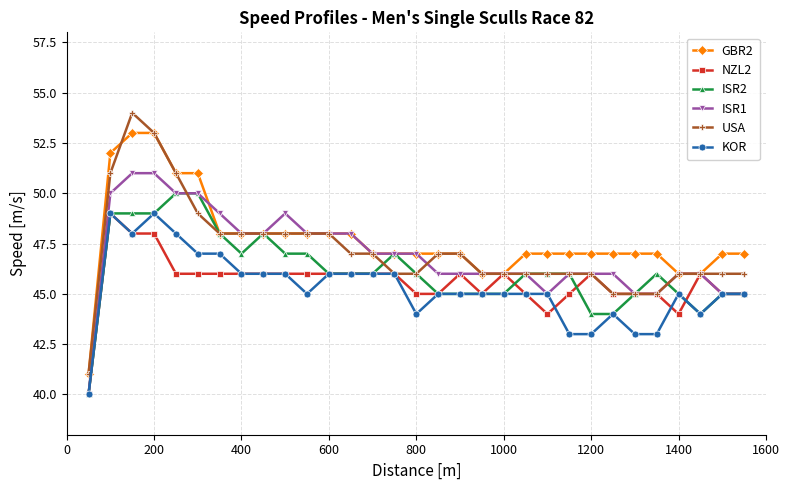

Reading right to left, extract all data points from this chart.

GBR2: 47	47	46	46	47	47	47	47	47	47	47	46	46	47	47	47	47	47	48	48	48	48	48	48	48	51	51	53	53	52	41
NZL2: 45	45	46	44	45	45	45	46	45	44	45	46	45	46	45	45	46	46	46	46	46	46	46	46	46	46	46	48	48	49	40
ISR2: 45	45	44	45	46	45	44	44	46	46	46	45	45	45	45	46	47	46	46	46	47	47	48	47	48	50	50	49	49	49	40
ISR1: 45	45	46	46	45	45	46	46	46	45	46	46	46	46	46	47	47	47	48	48	48	49	48	48	49	50	50	51	51	50	40
USA: 46	46	46	46	45	45	45	46	46	46	46	46	46	47	47	46	46	47	47	48	48	48	48	48	48	49	51	53	54	51	41
KOR: 45	45	44	45	43	43	44	43	43	45	45	45	45	45	45	44	46	46	46	46	45	46	46	46	47	47	48	49	48	49	40